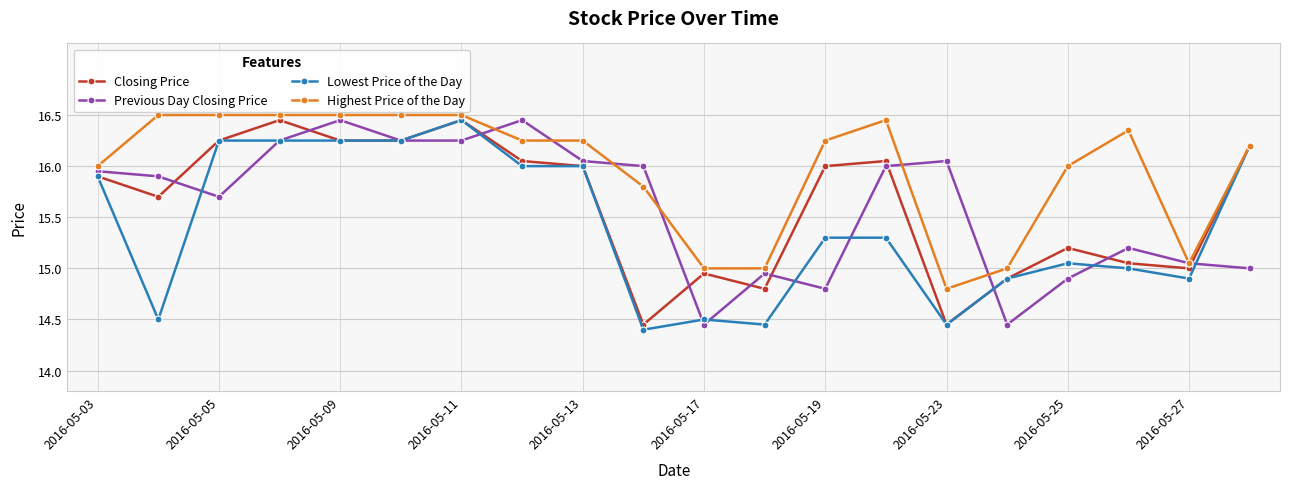

What is the value of the Lowest Price of the Day point at the 13th from the left?

15.3